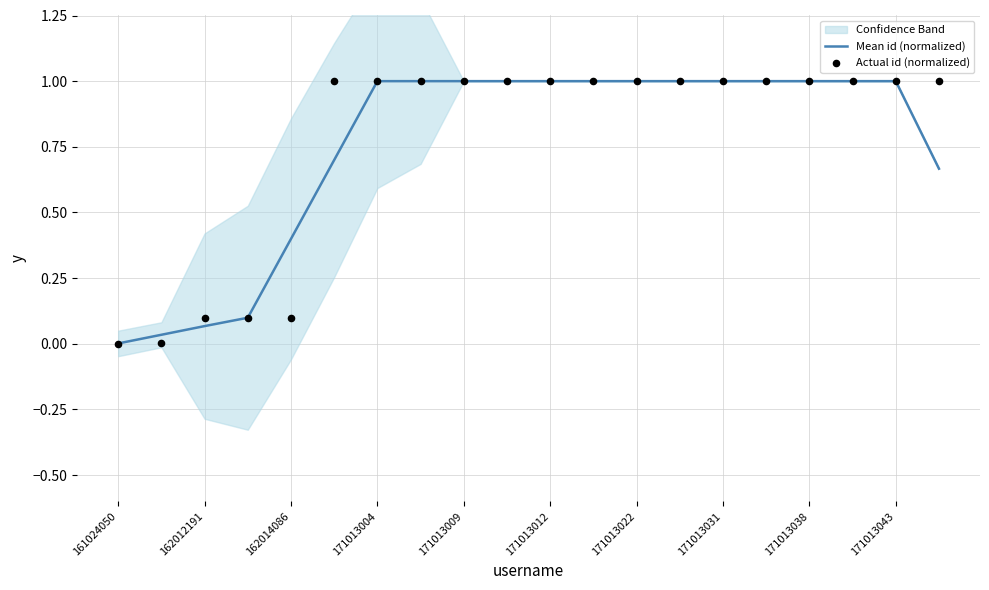

Which series has the largest total across all categories?

Actual id (normalized)